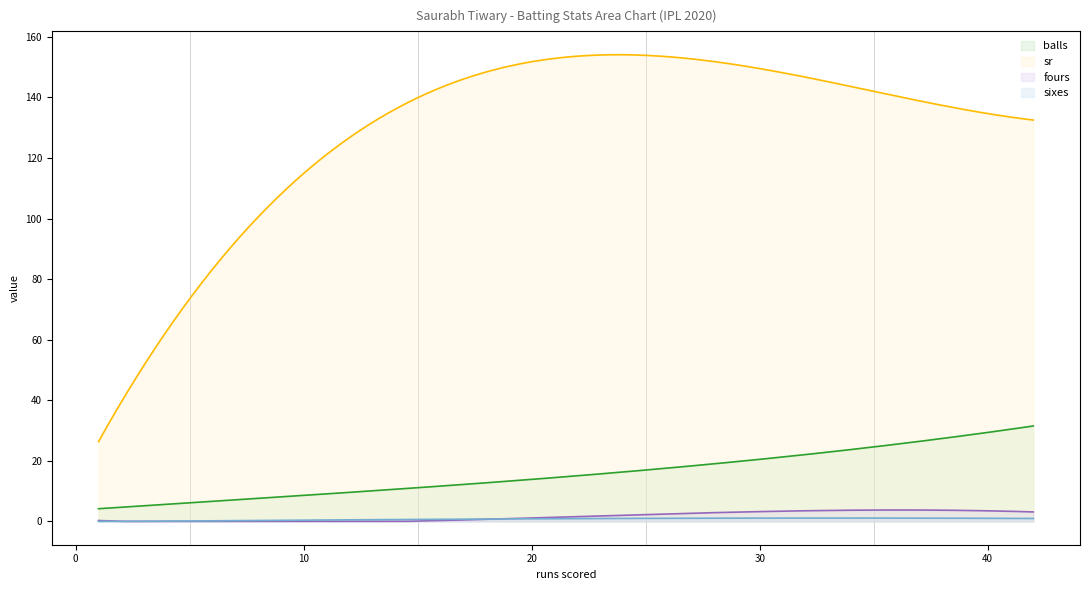

What position from the left is 34?

4